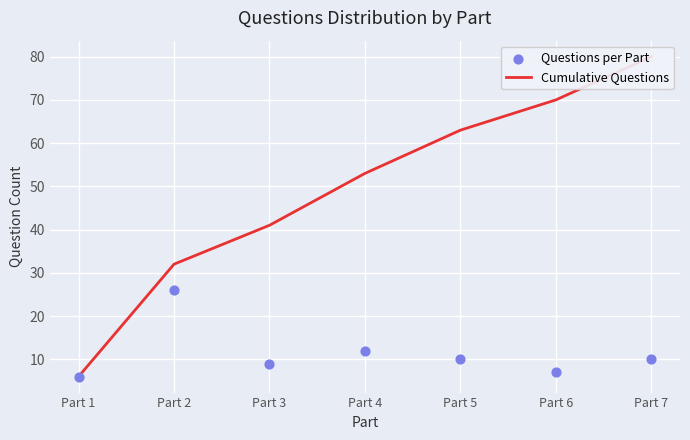

Which series reaches the maximum Y coordinate?

Cumulative Questions